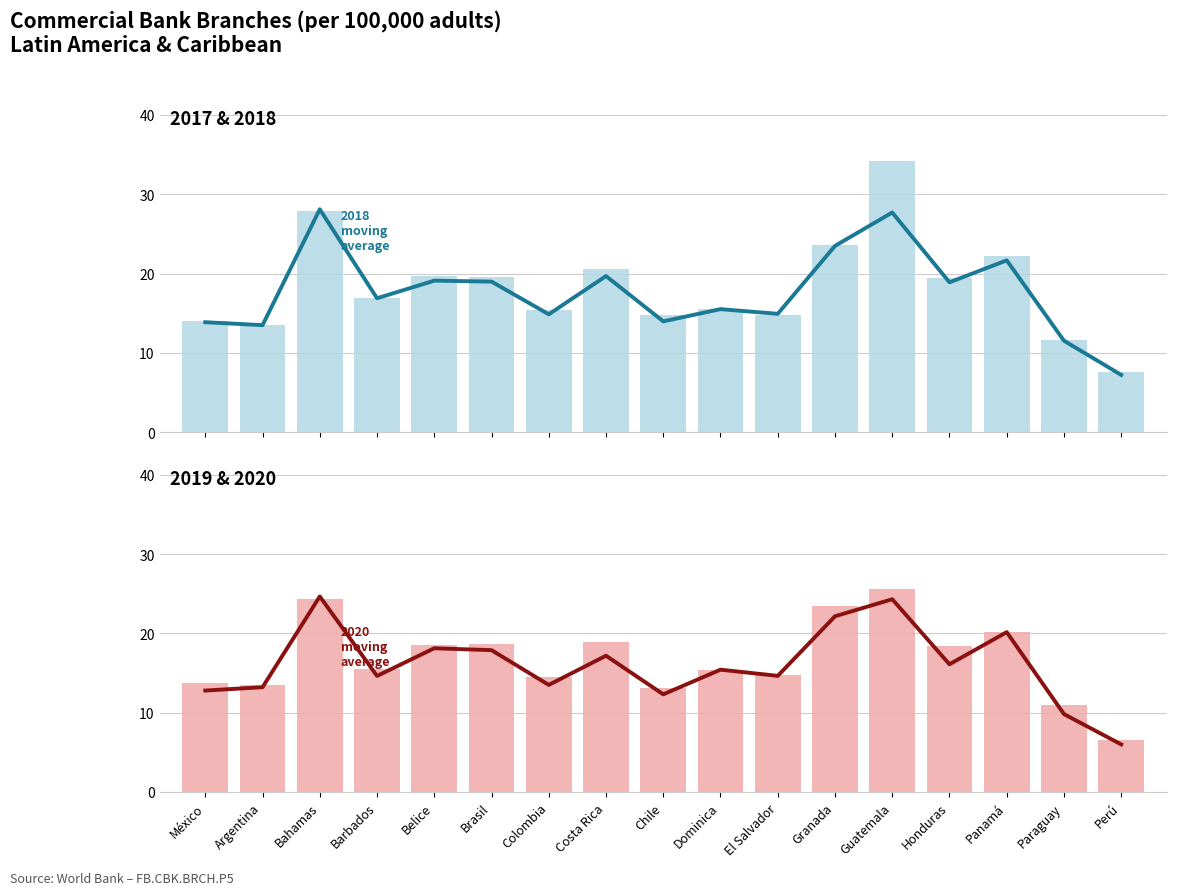

How many bars are there in total?

34